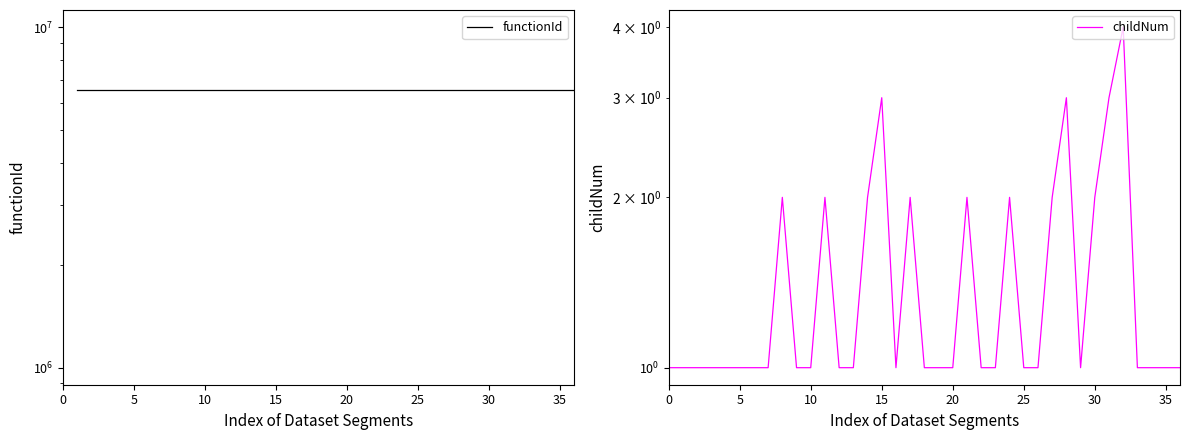

At which category is the sum across all series the highest?

32